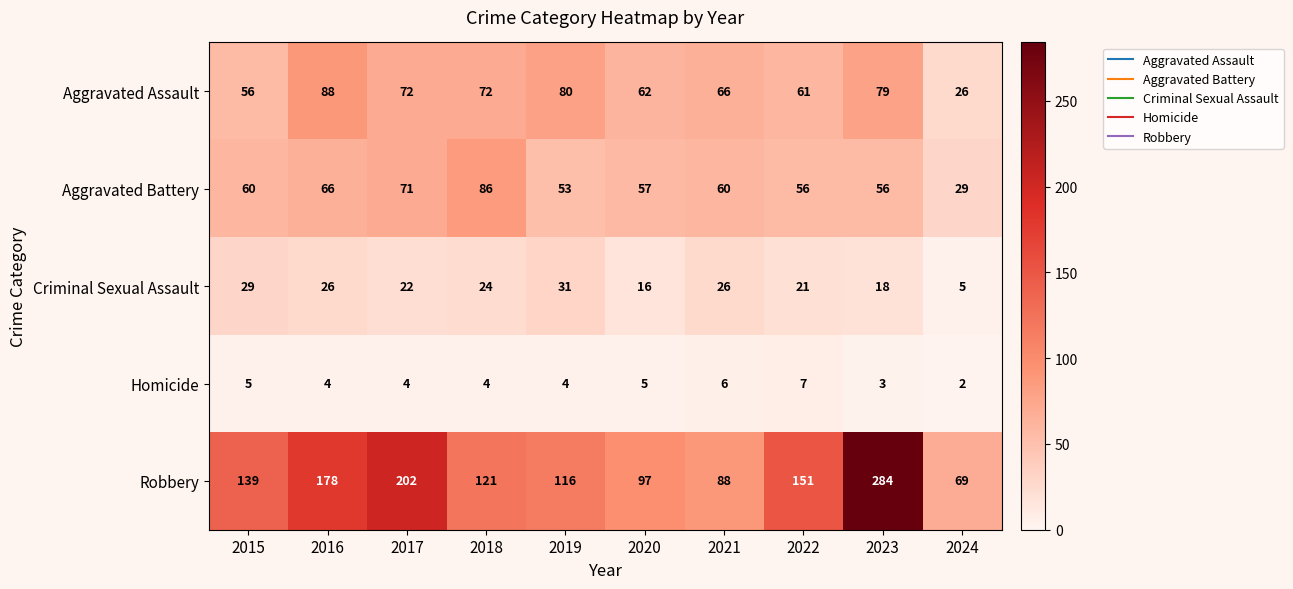

What is the difference between the second highest and minimum values in the Aggravated Assault series?

54